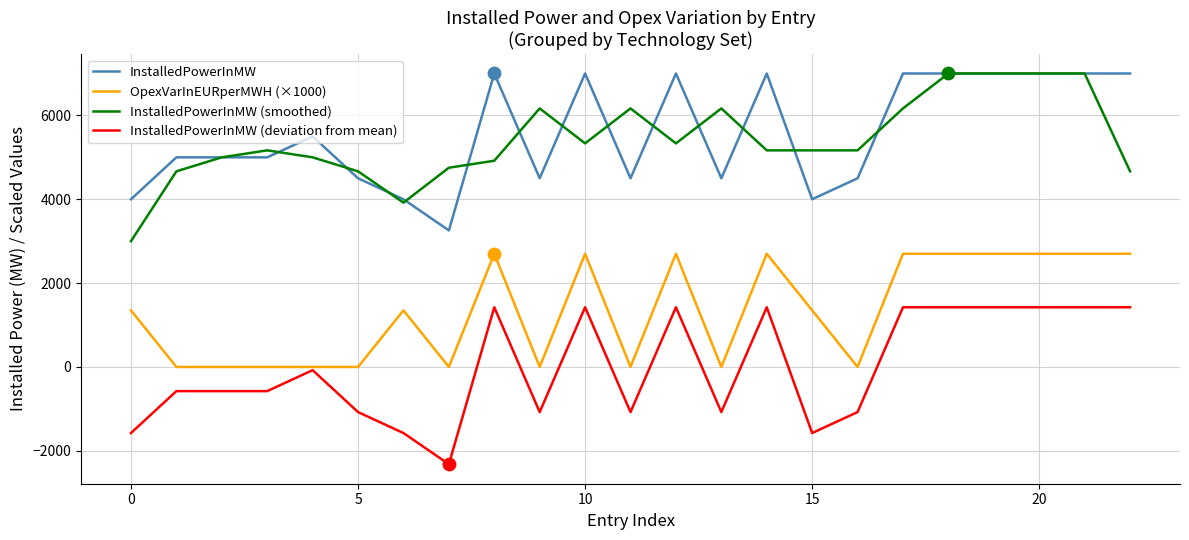

True or false: OpexVarInEURperMWH (×1000) and InstalledPowerInMW (smoothed) intersect in this chart.

False